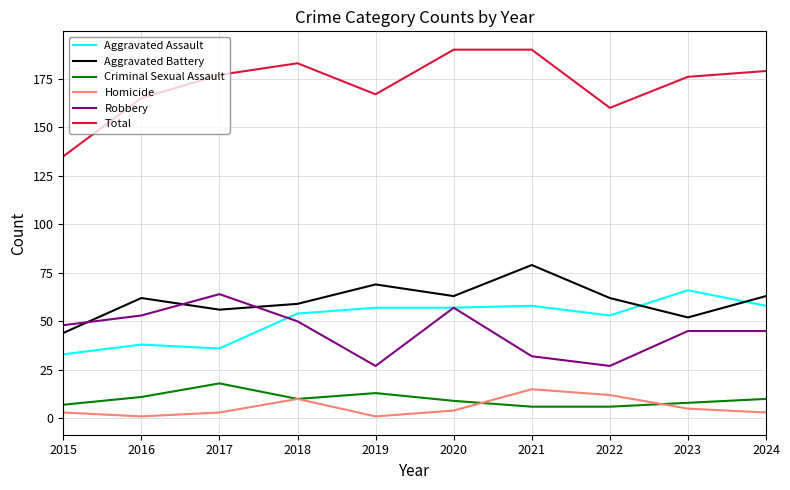

What is the minimum value for Aggravated Assault?

33